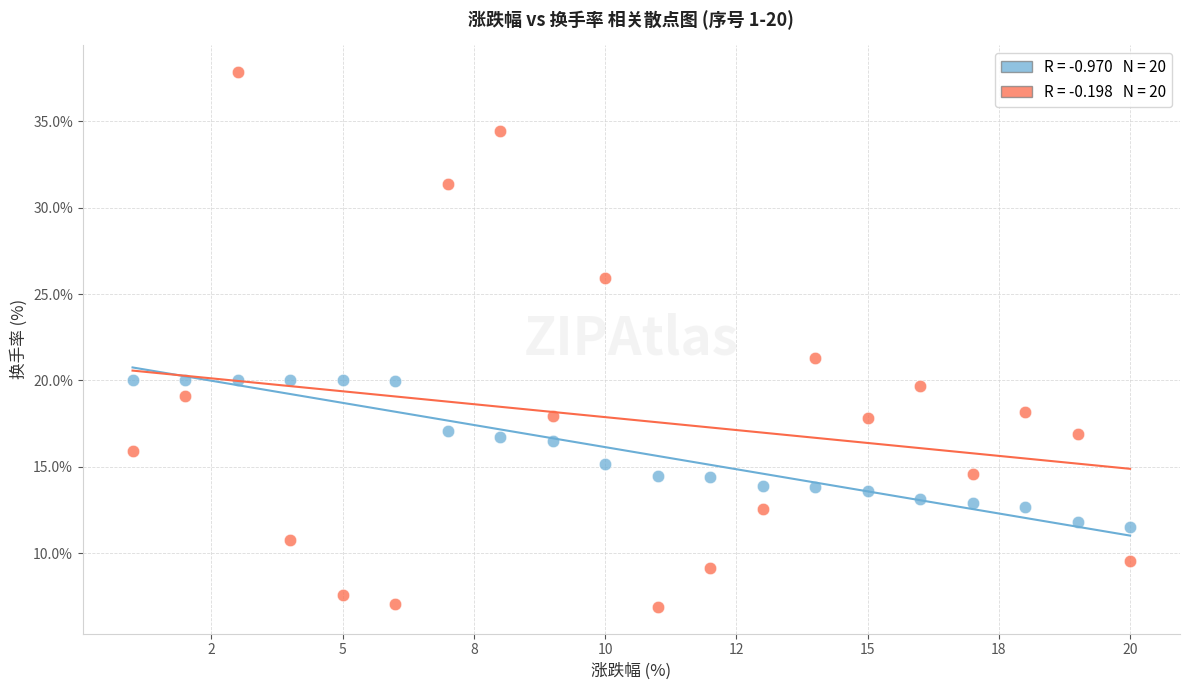

Across all series, what Y value is closest to 22?

21.3